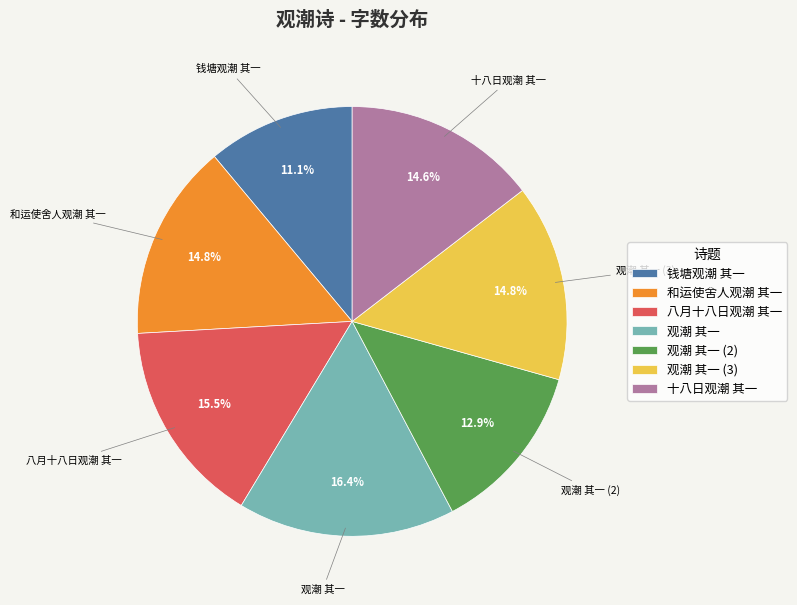

The 观潮 其一 slice represents 16% of the pie. True or false?

True